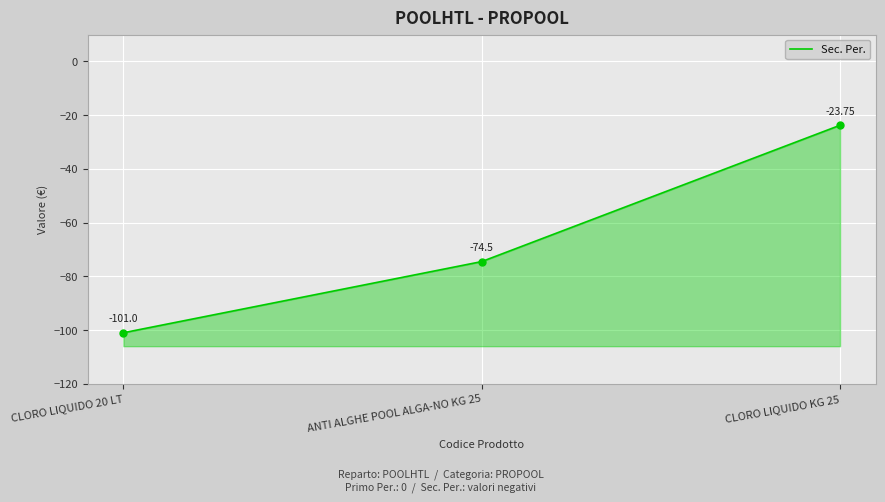

What is the smallest value displayed?

-101.0